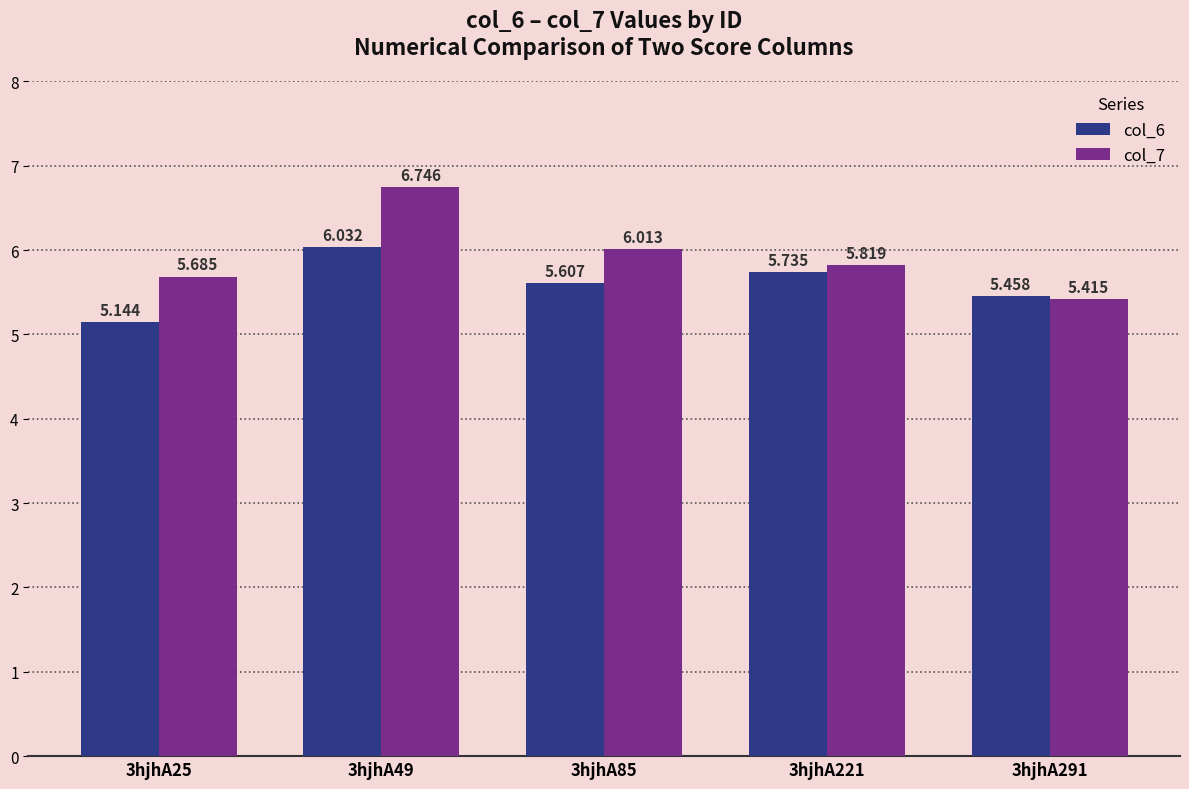

Is the value of col_7 at 3hjhA291 greater than the value of col_6 at 3hjhA291?

No